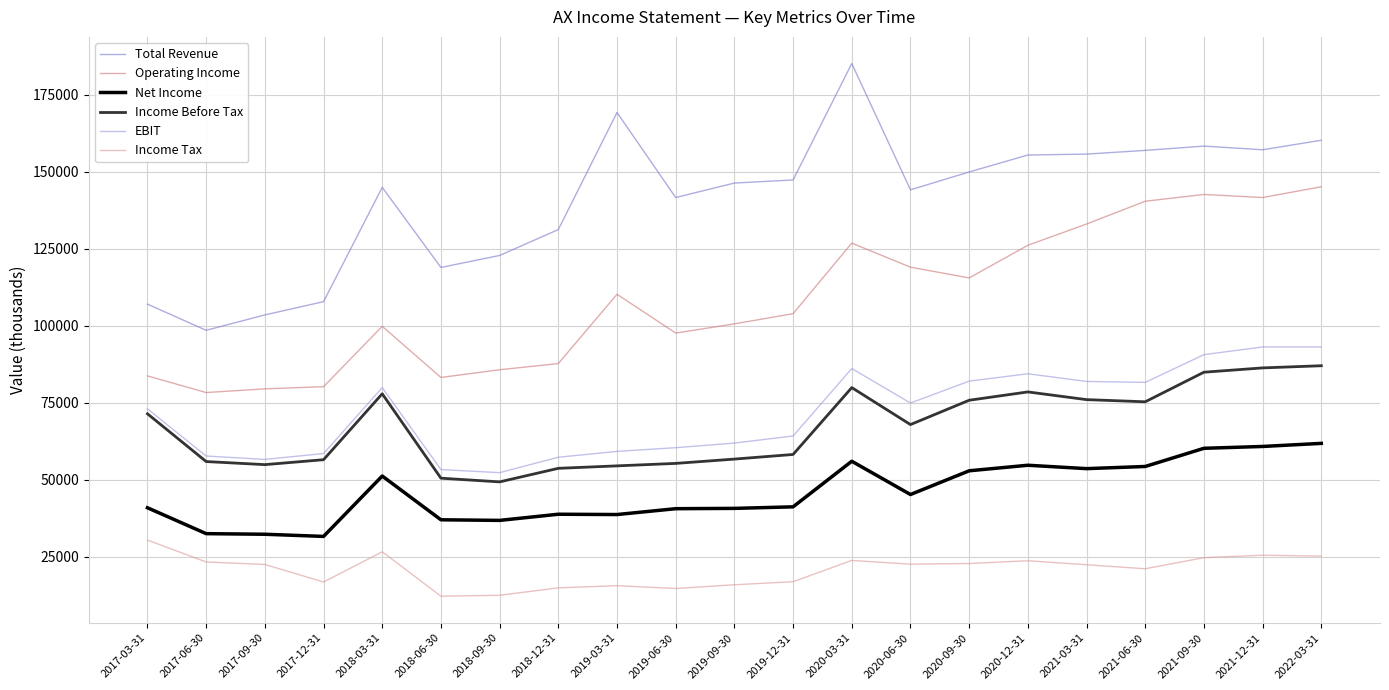

Is it true that EBIT equals 73000 at 2017-03-31?

True